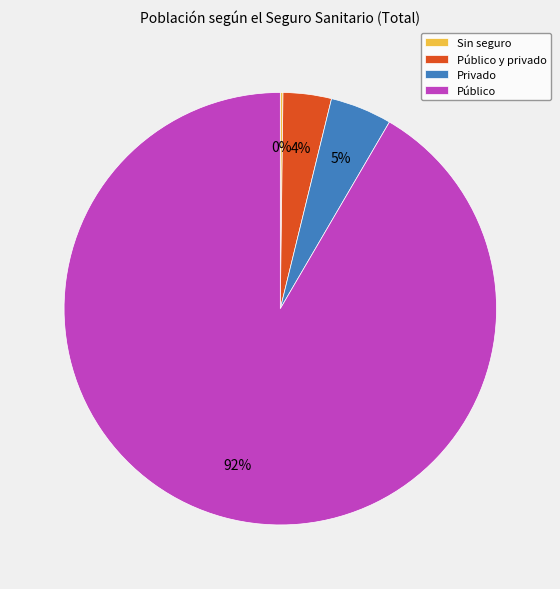

Is it true that Público is 81% of the pie?

False